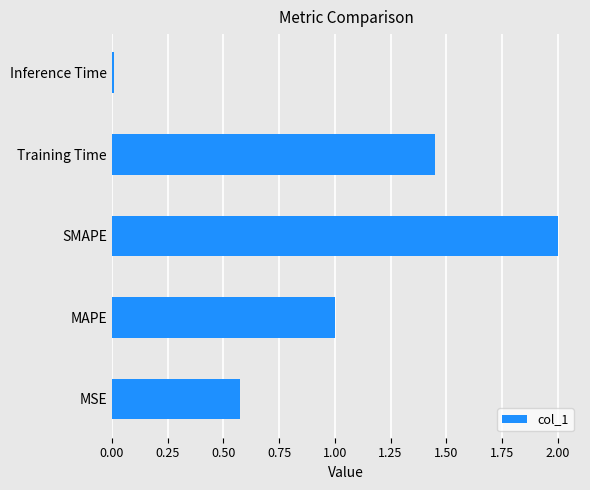

What is the average value?

1.0